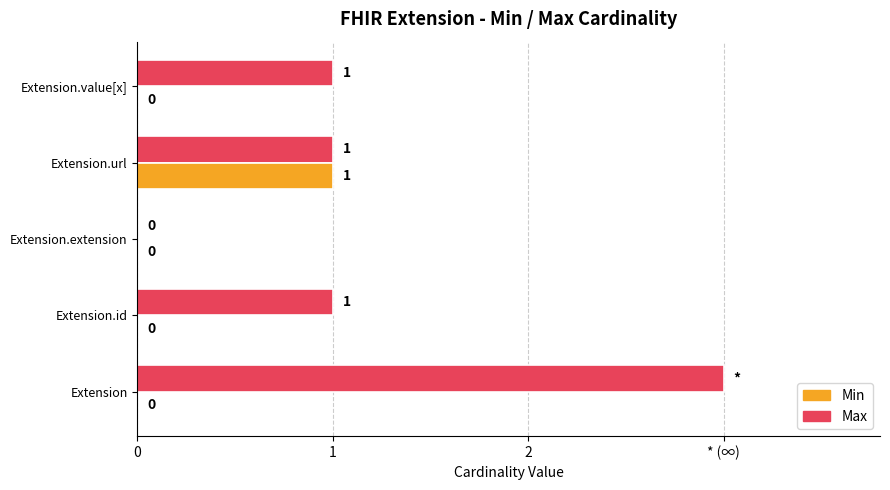

What are all the series names shown in the legend?

Min, Max